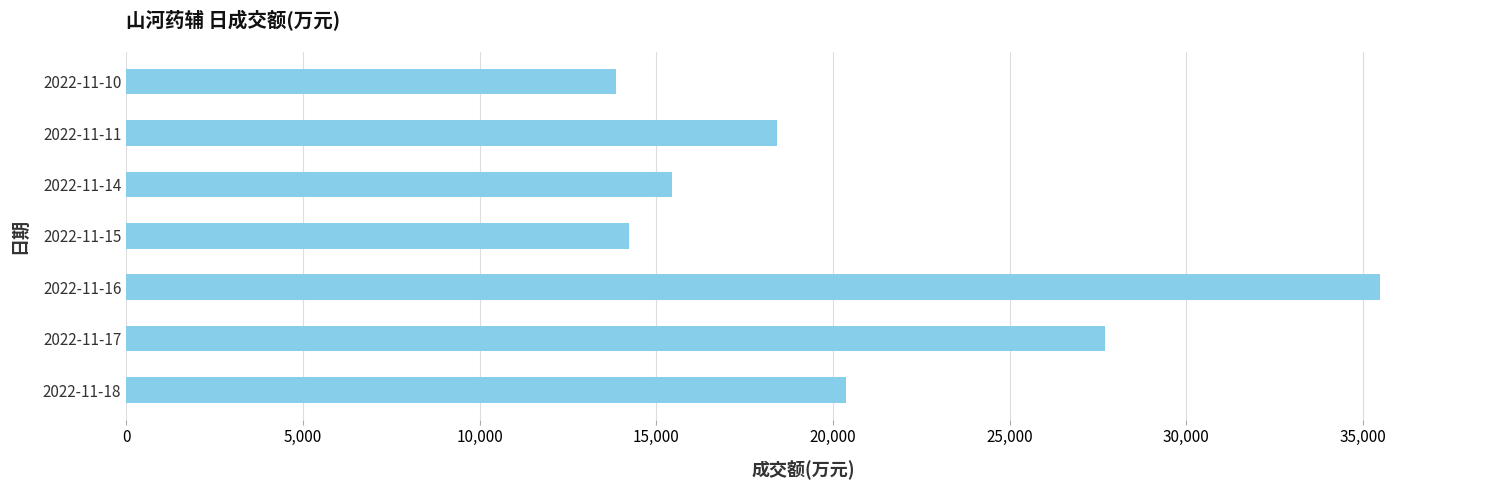

The value at 2022-11-14 is 24866. True or false?

False